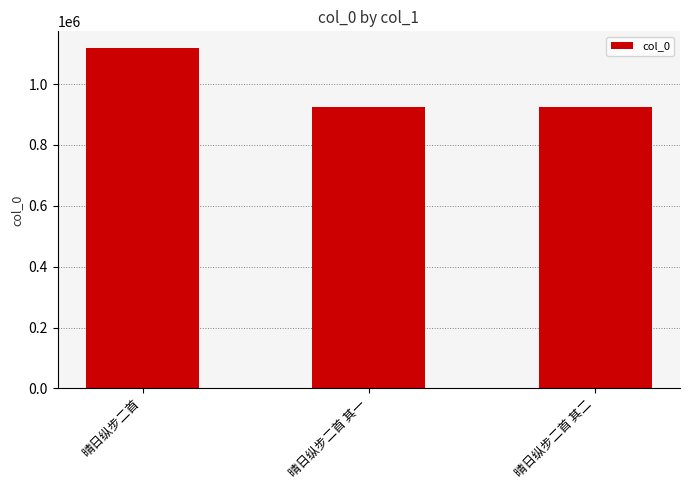

What is the label of the 3rd bar from the right?

晴日纵步二首